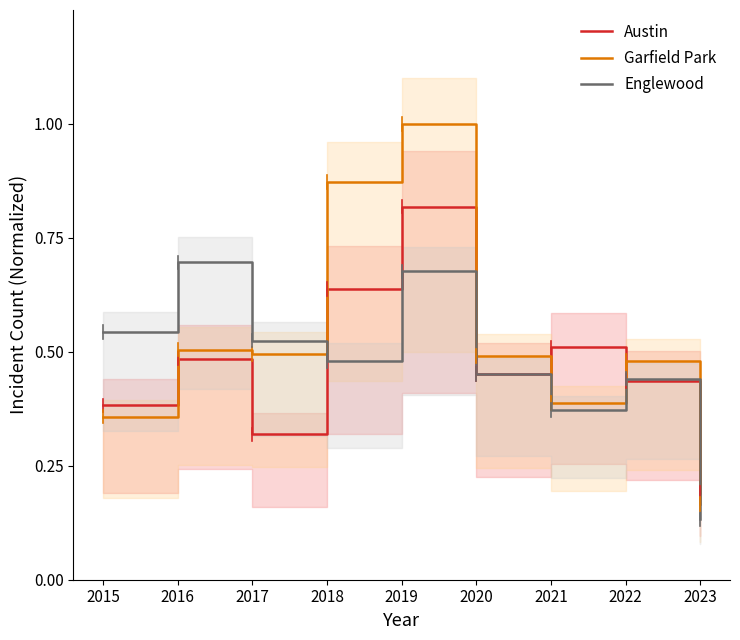

What is the difference between the highest and lowest values at 2015?

0.2